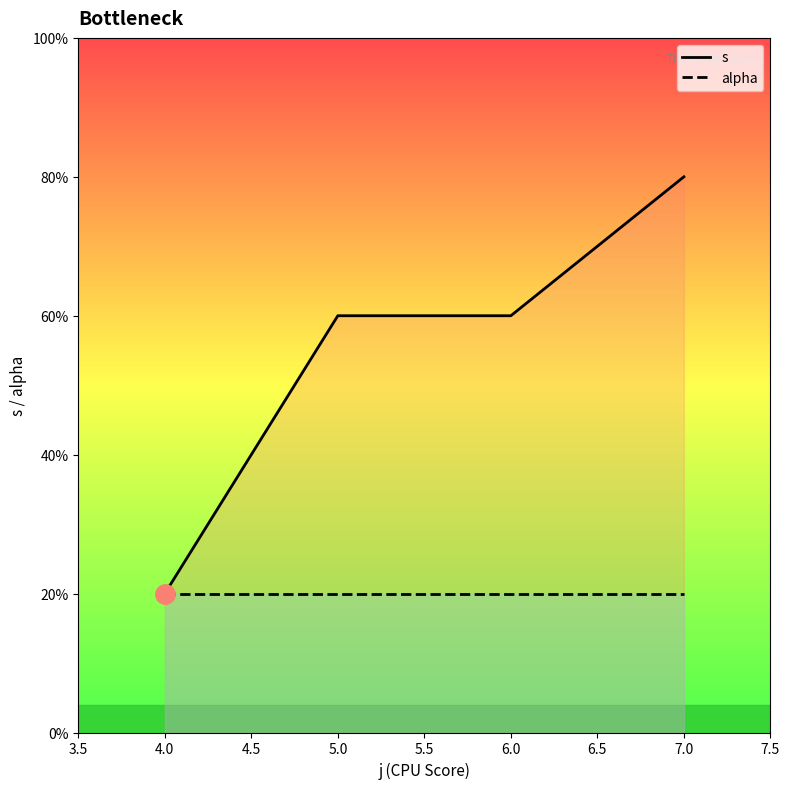

The value of alpha at 4.0 is 2. True or false?

False